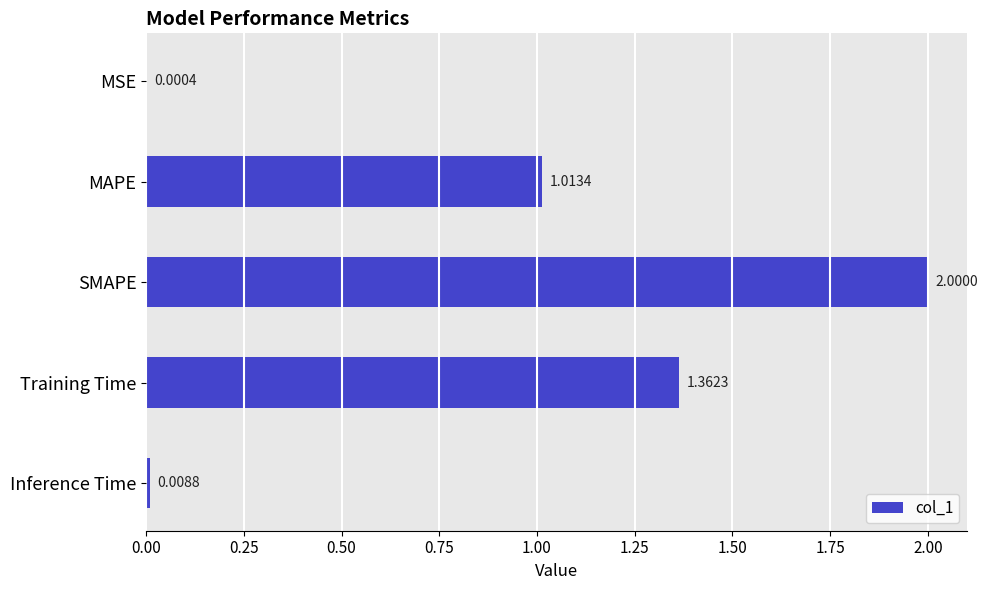

What is the sum of all values?

4.4